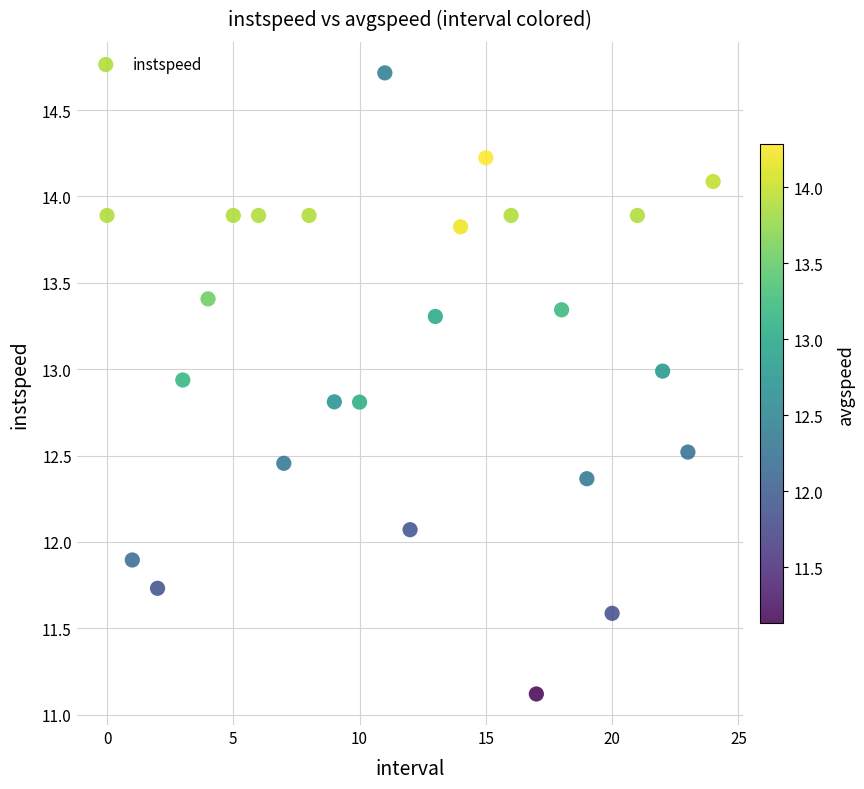

What is the range of Y values (max minus min)?

3.6